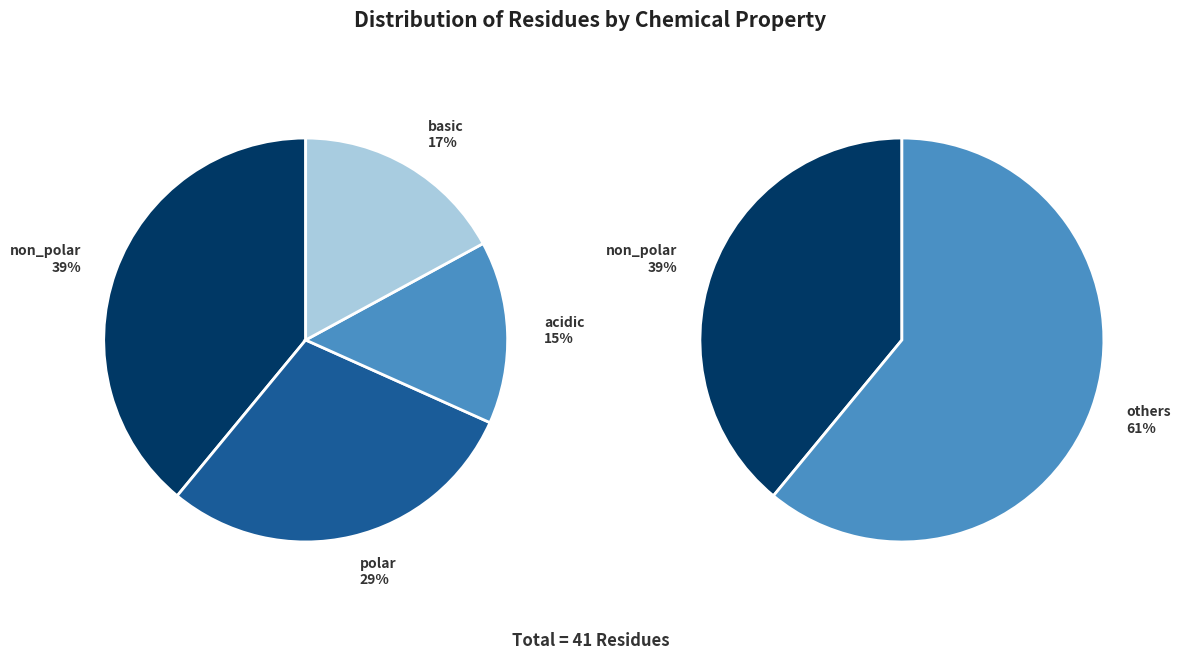

How many segments does this pie chart have?

4